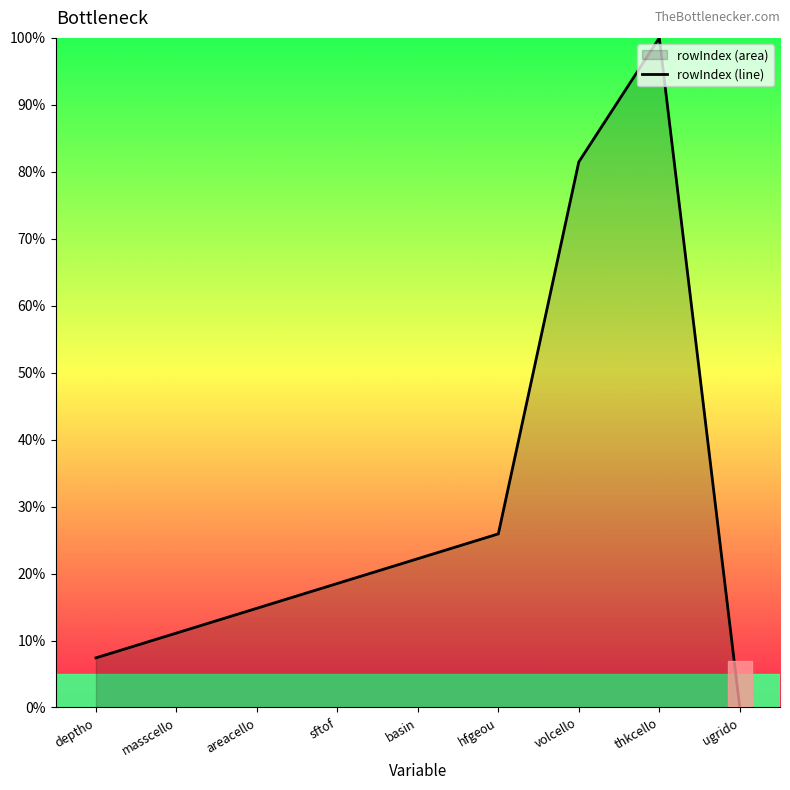

What is the average value?

31.3